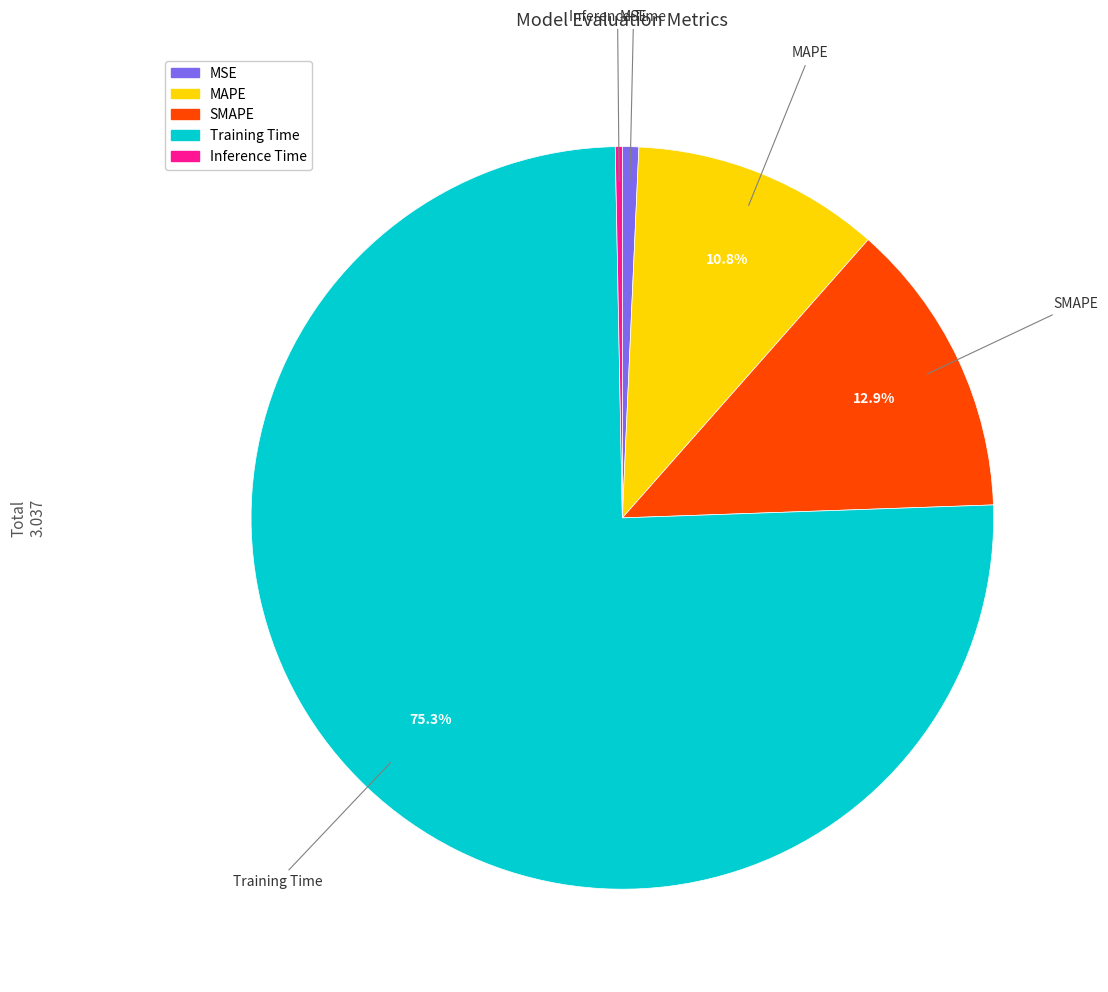

Is the sum of MSE and Inference Time greater than half?

No